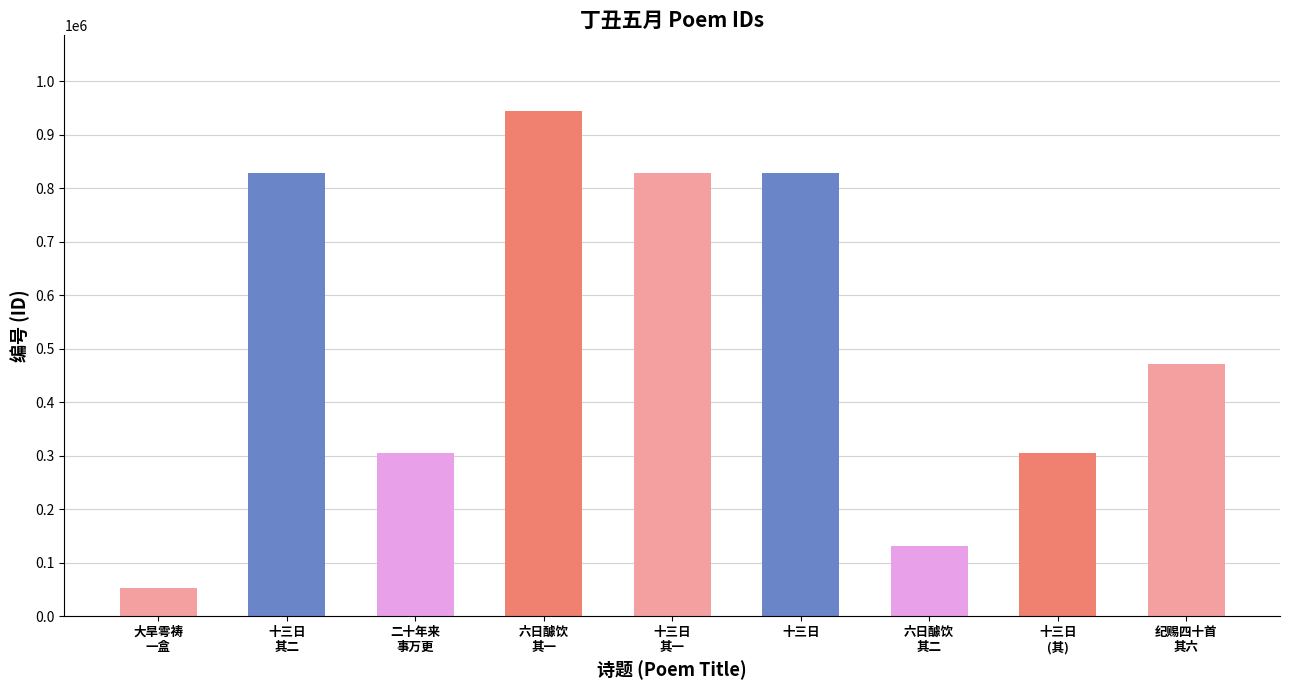

Where does the data first go above 471975?

十三日
其二